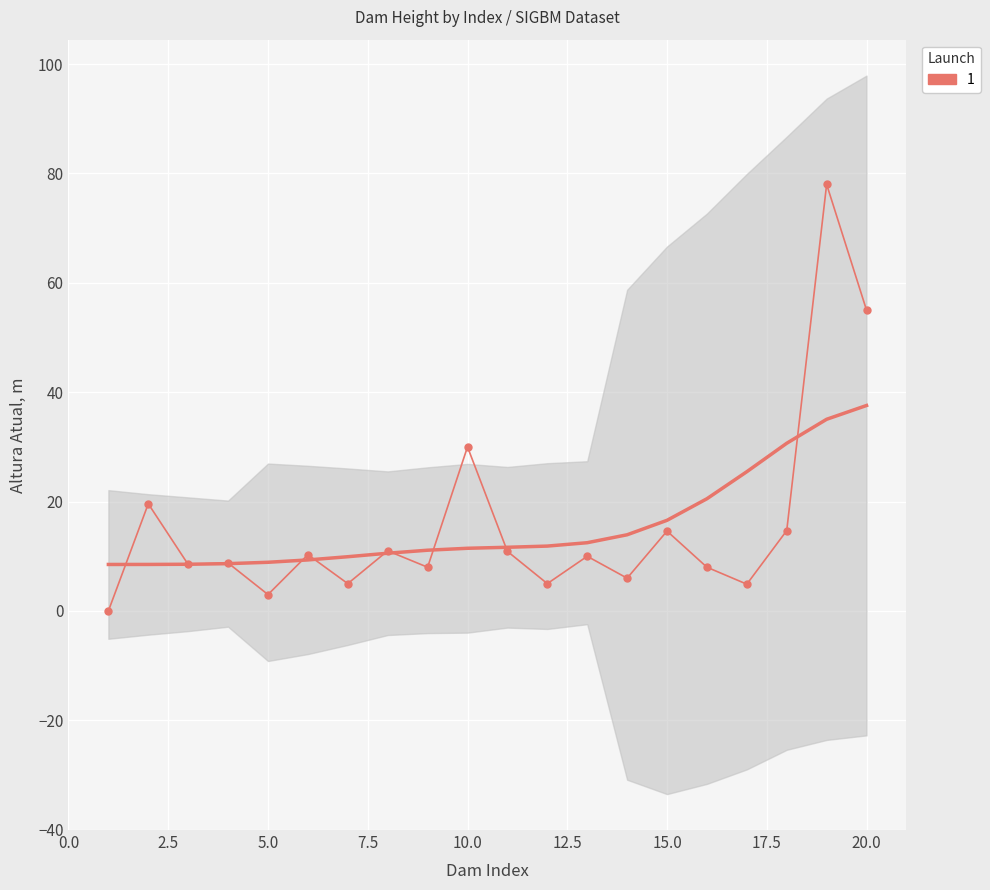

What is the ratio of the value at 18 to the value at 20?

0.3